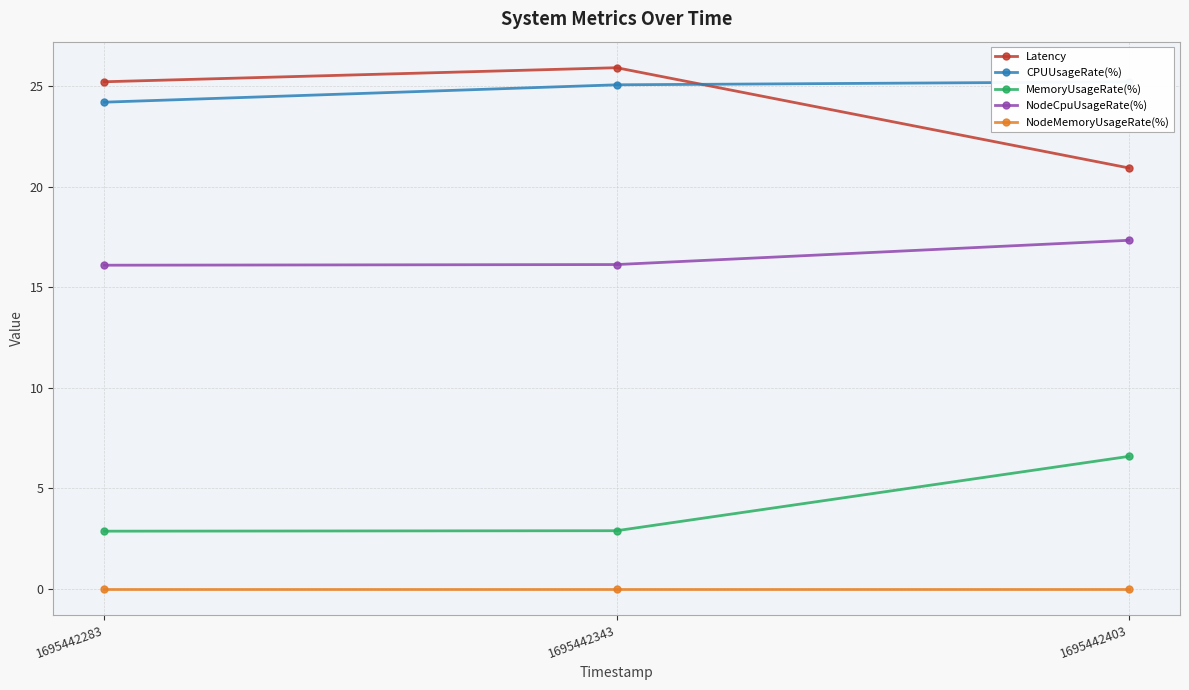

Reading left to right, extract all data points from this chart.

Latency: 25.2	25.9	20.9
CPUUsageRate(%): 24.2	25.1	25.2
MemoryUsageRate(%): 2.9	2.9	6.6
NodeCpuUsageRate(%): 16.1	16.1	17.3
NodeMemoryUsageRate(%): 0.0	0.0	0.0